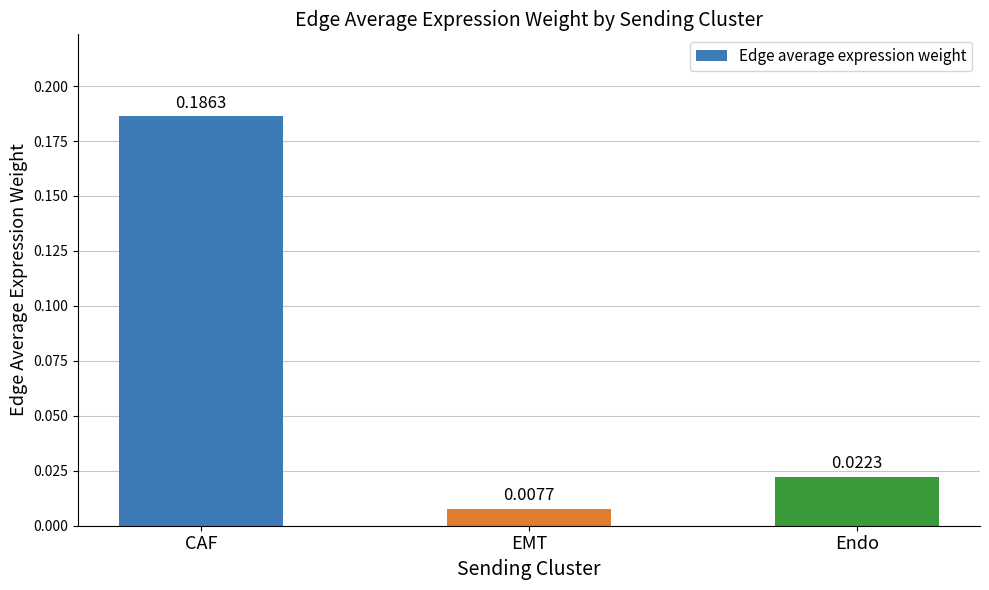

Rank the categories by value from highest to lowest.

CAF, Endo, EMT